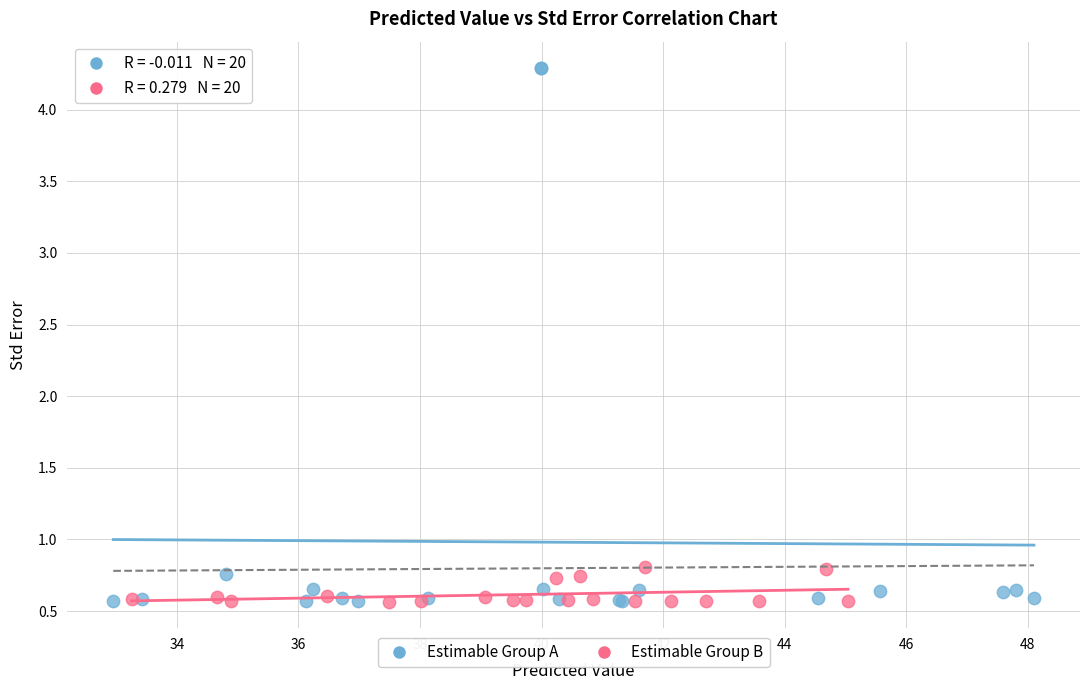

Which series reaches the maximum Y coordinate?

Estimable Group A